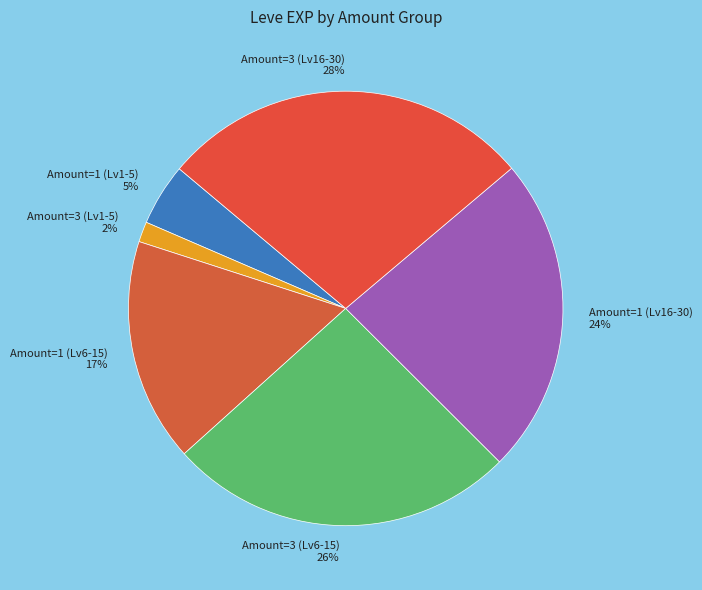

Is the sum of Amount=3 (Lv1-5) 2% and Amount=3 (Lv6-15) 26% greater than half?

No